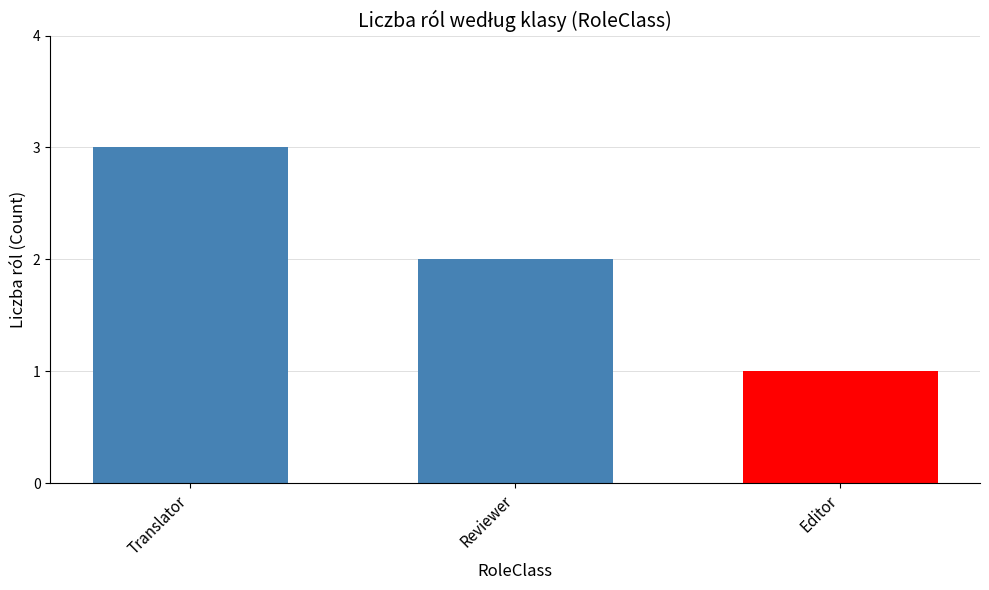

What is the difference between the maximum and minimum values?

2